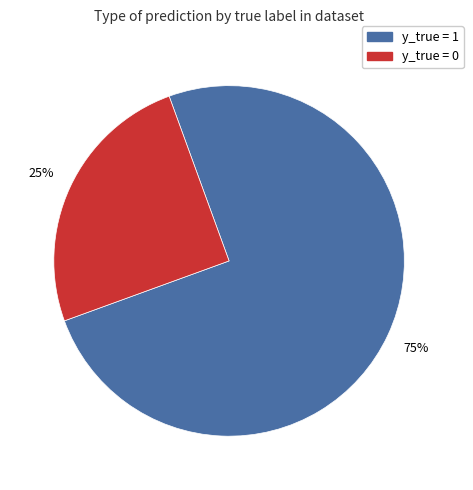

To the nearest percent, what percentage of the pie is y_true = 1?

75%